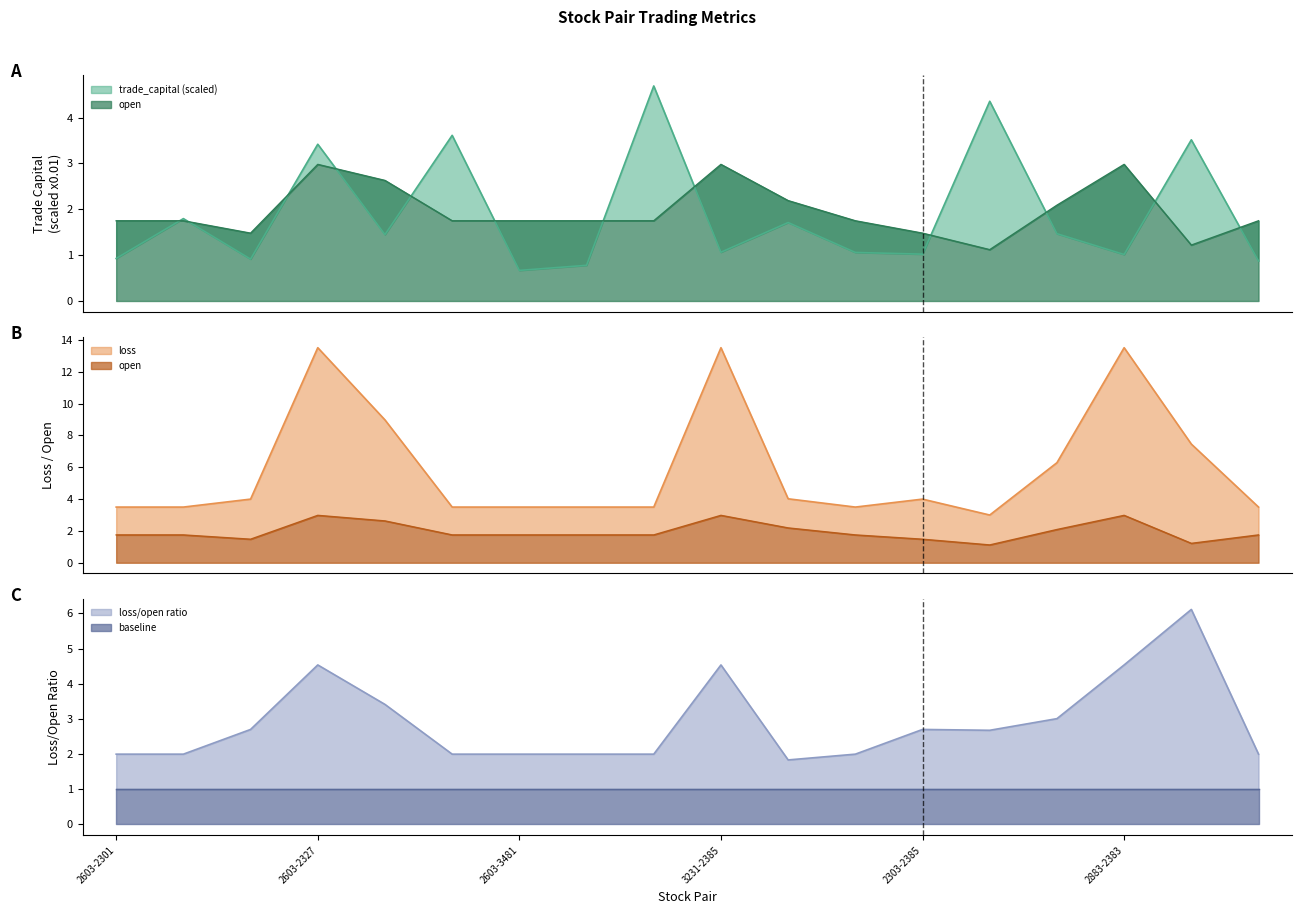

Reading left to right, transcribe all the data shown in this chart.

trade_capital: 0.9	1.8	0.9	3.4	1.4	3.6	0.7	0.8	4.7	1.1	1.7	1.1	1.0	4.4	1.5	1.0	3.5	0.9
open: 1.8	1.8	1.5	3.0	2.6	1.8	1.8	1.8	1.8	3.0	2.2	1.8	1.5	1.1	2.1	3.0	1.2	1.8
loss: 3.5	3.5	4.0	13.5	9.0	3.5	3.5	3.5	3.5	13.5	4.0	3.5	4.0	3.0	6.3	13.5	7.5	3.5